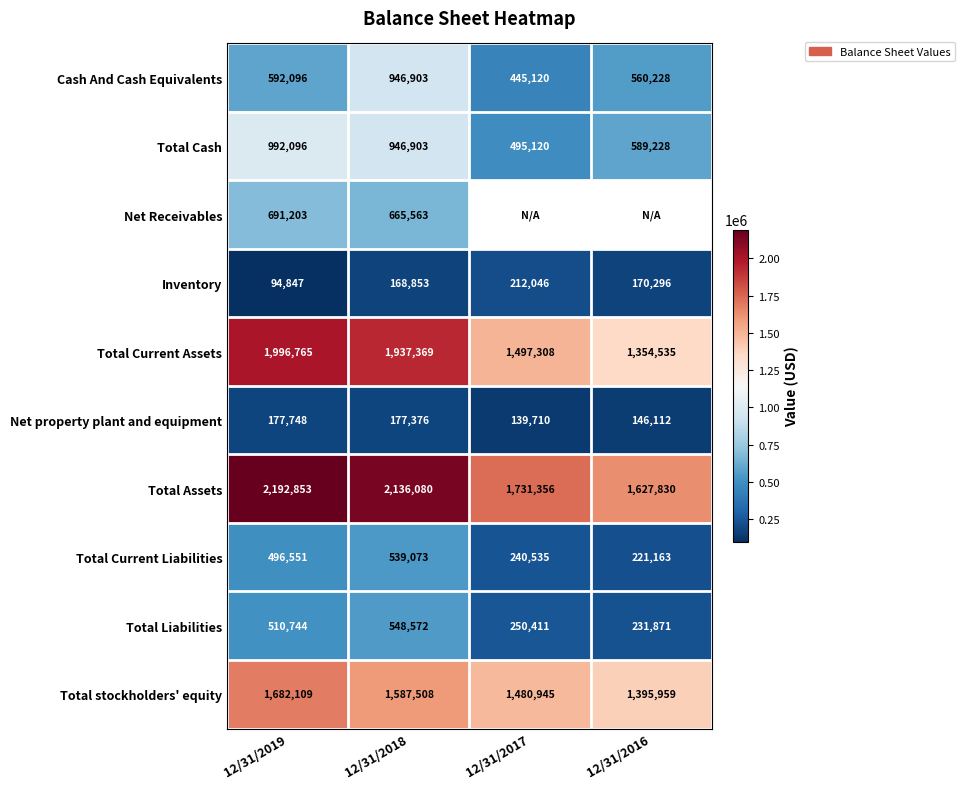

How many data points in Inventory are less than 170296?

2